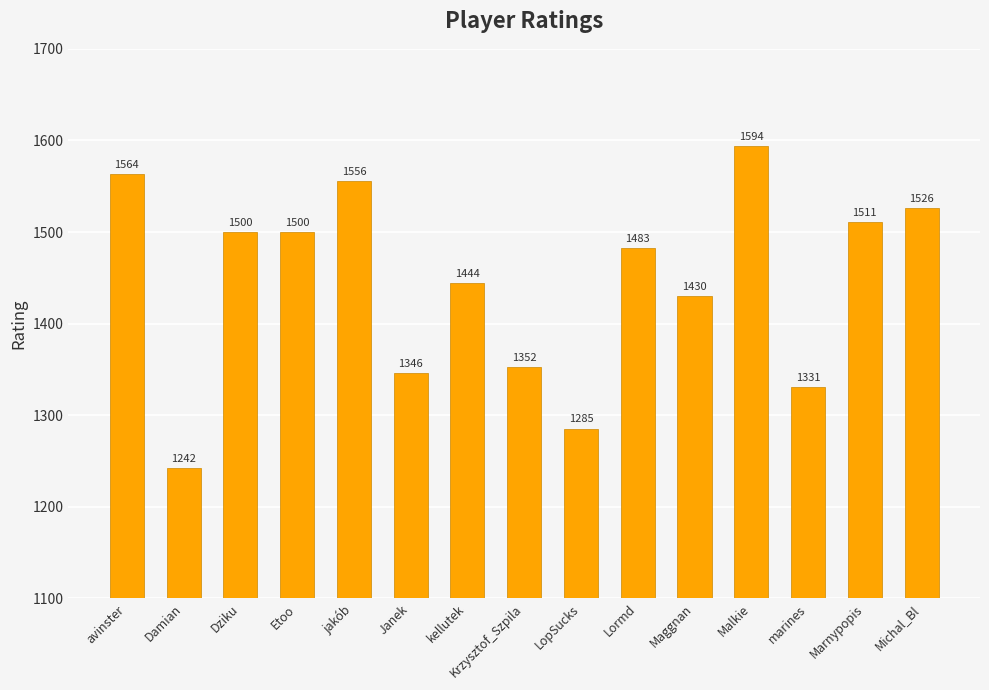

What is the difference between the maximum and minimum values?

352.0